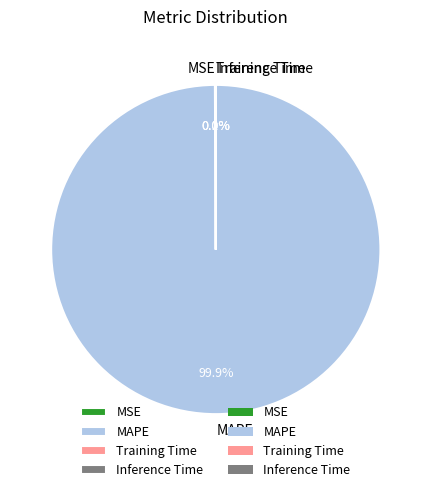

Does any single category account for the majority?

Yes